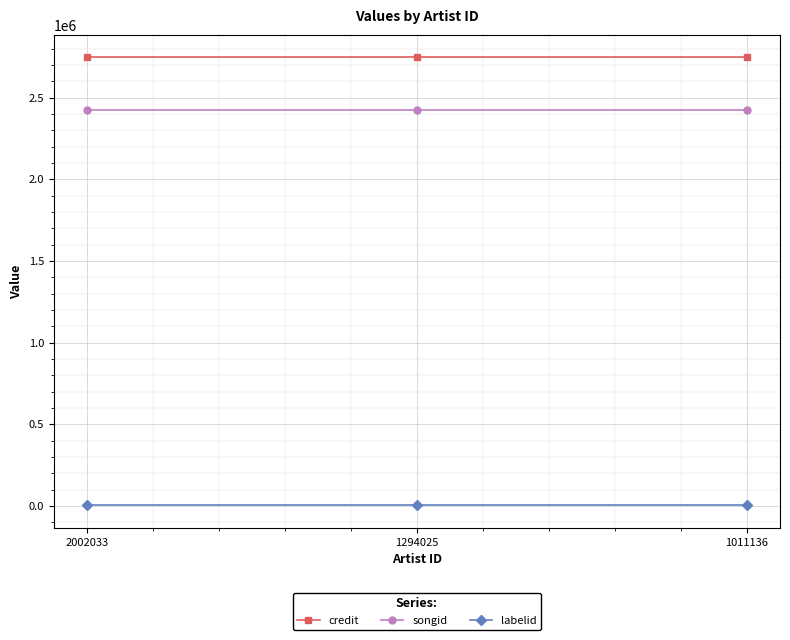

Rank the series by their maximum value, from highest to lowest.

credit, songid, labelid